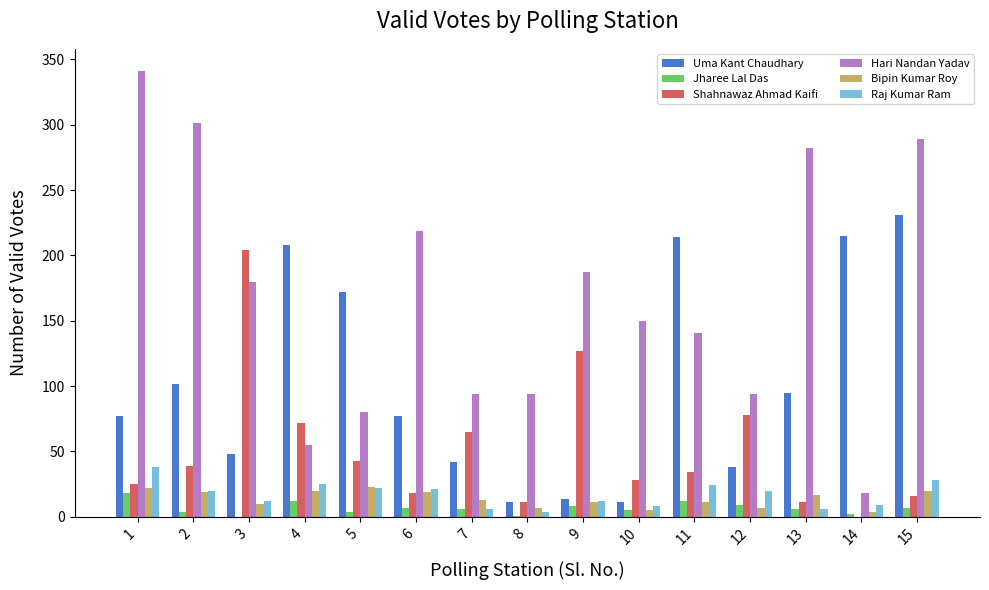

Is the value of Shahnawaz Ahmad Kaifi at 11 greater than the value of Bipin Kumar Roy at 9?

Yes